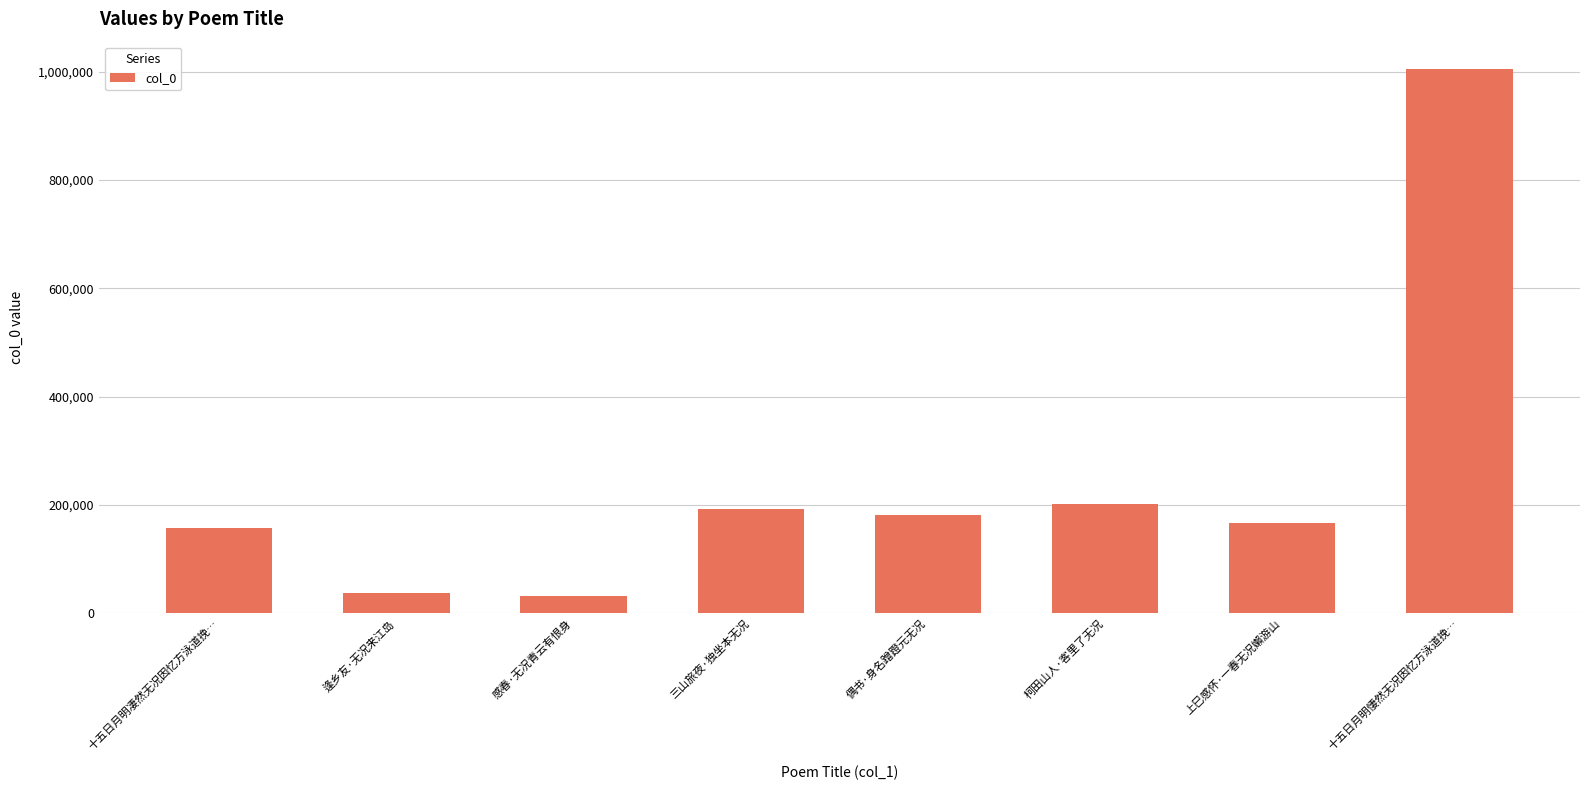

What is the sum of the values at 三山旅夜·独坐本无况 and 逢乡友·无况来江岛?

230658